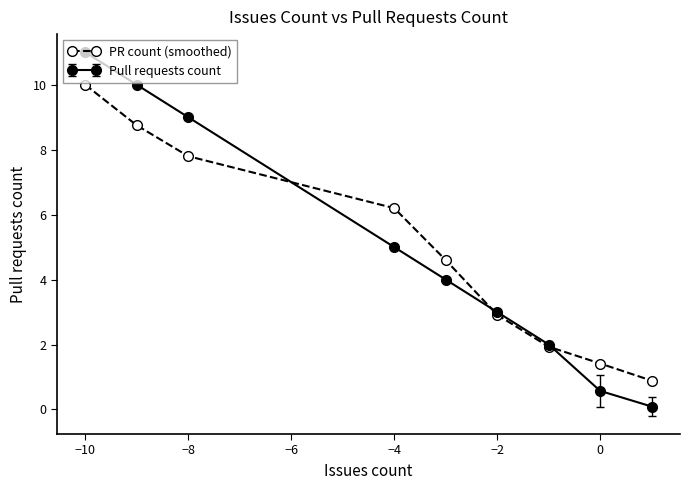

What is the greatest value displayed?

11.0